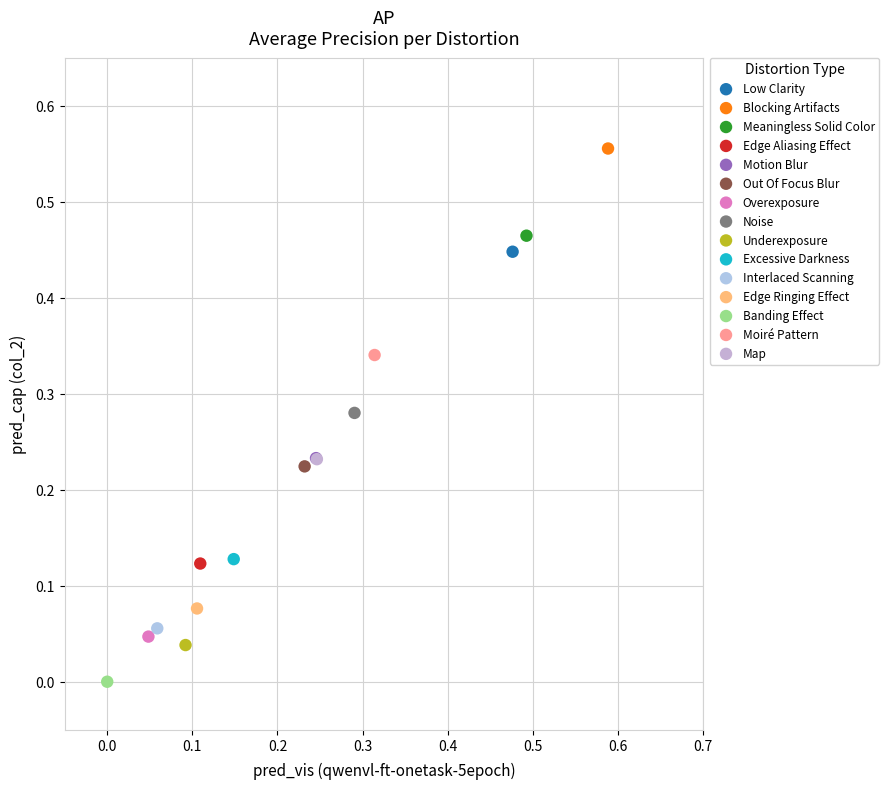

What are all the series names shown in the legend?

Low Clarity, Blocking Artifacts, Meaningless Solid Color, Edge Aliasing Effect, Motion Blur, Out Of Focus Blur, Overexposure, Noise, Underexposure, Excessive Darkness, Interlaced Scanning, Edge Ringing Effect, Banding Effect, Moiré Pattern, Map